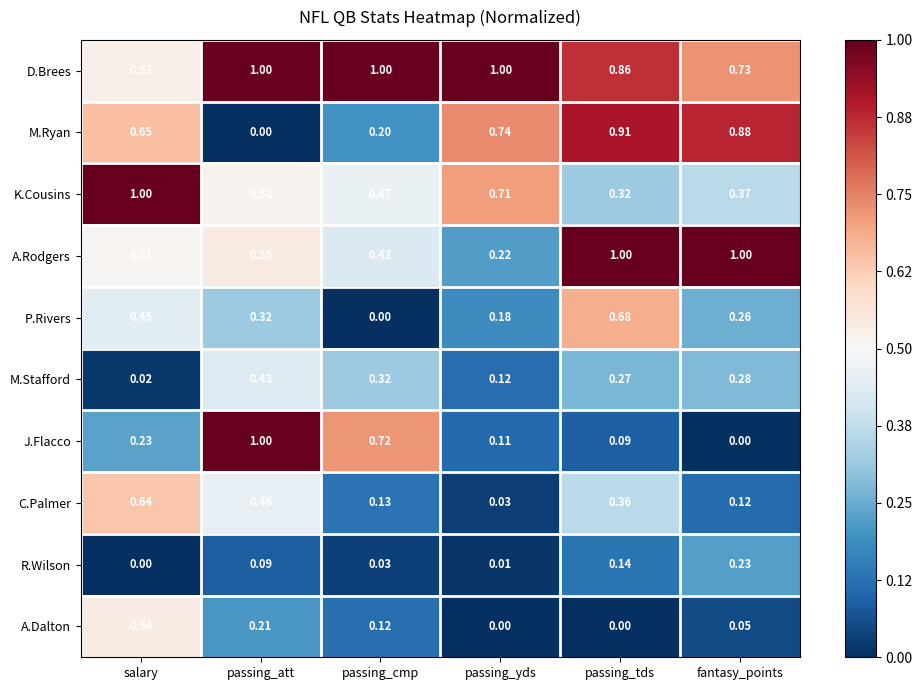

What is the spread (max minus min) of values at passing_att?

1.0